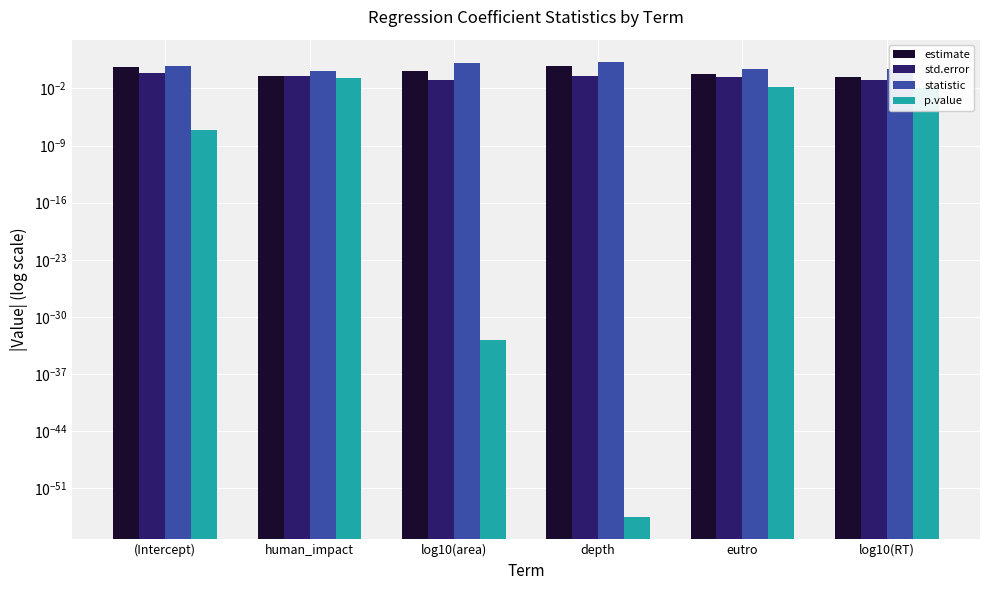

The value of statistic at human_impact is 1.3. True or false?

True